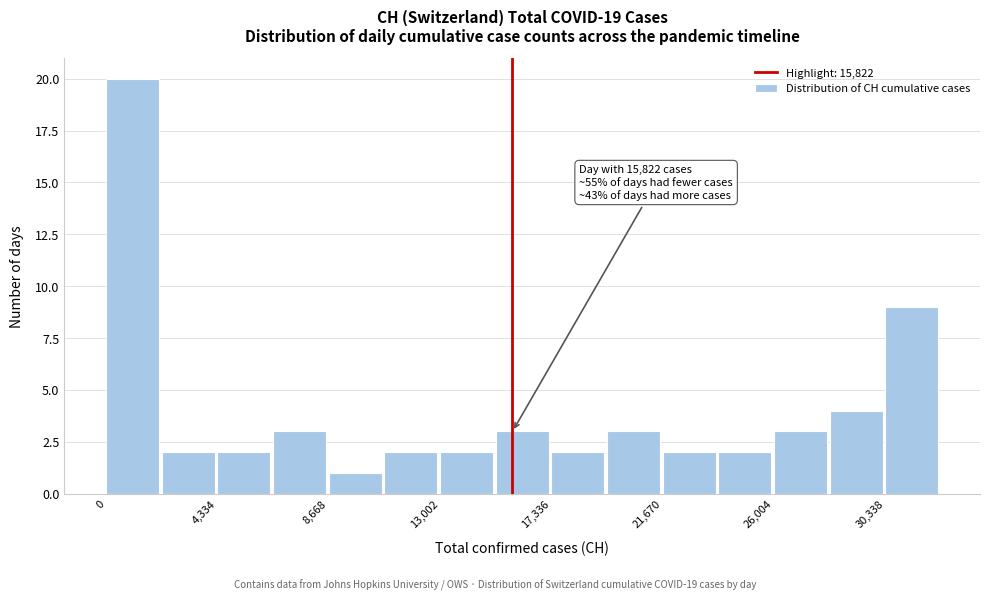

Which range on the x-axis has the tallest bar?

0 to 2000